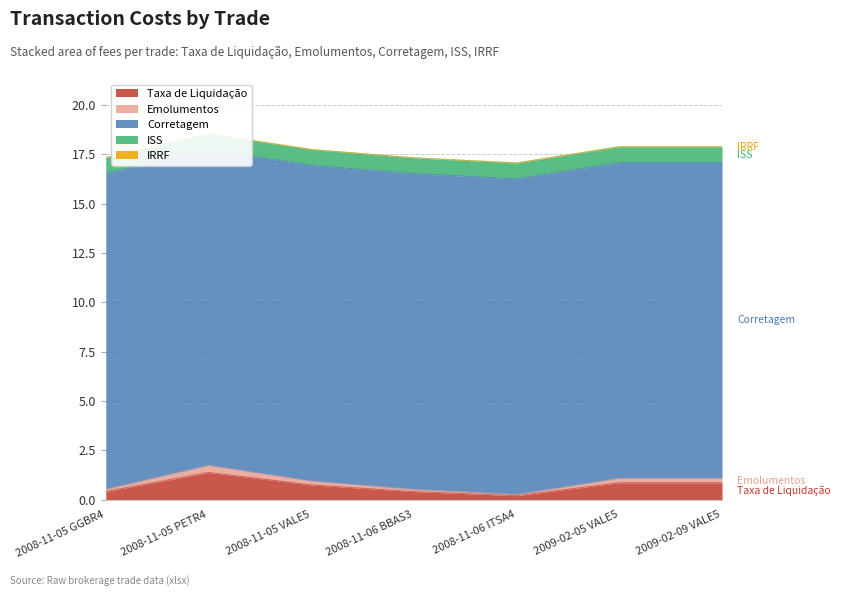

Reading left to right, list all the values displayed in this chart.

Taxa de Liquidação: 0.4	1.4	0.8	0.4	0.2	0.9	0.9
Emolumentos: 0.1	0.4	0.2	0.1	0.1	0.2	0.2
Corretagem: 16.0	16.0	16.0	16.0	16.0	16.0	16.0
ISS: 0.8	0.8	0.8	0.8	0.8	0.8	0.8
IRRF: 0.0	0.0	0.0	0.0	0.0	0.0	0.0